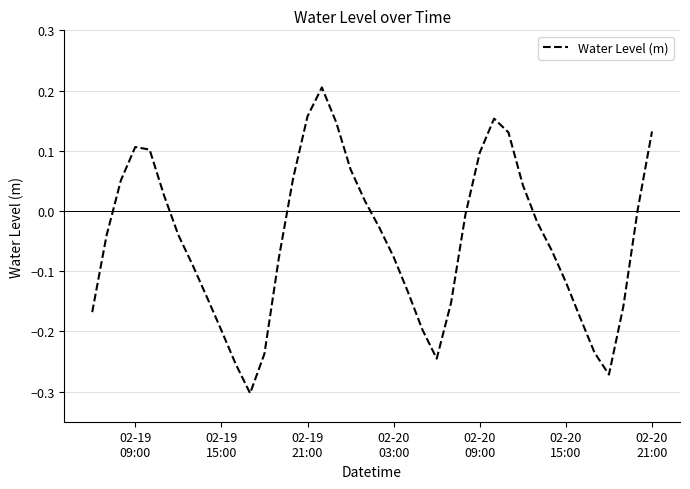

What is the difference between the maximum and minimum values?

0.5